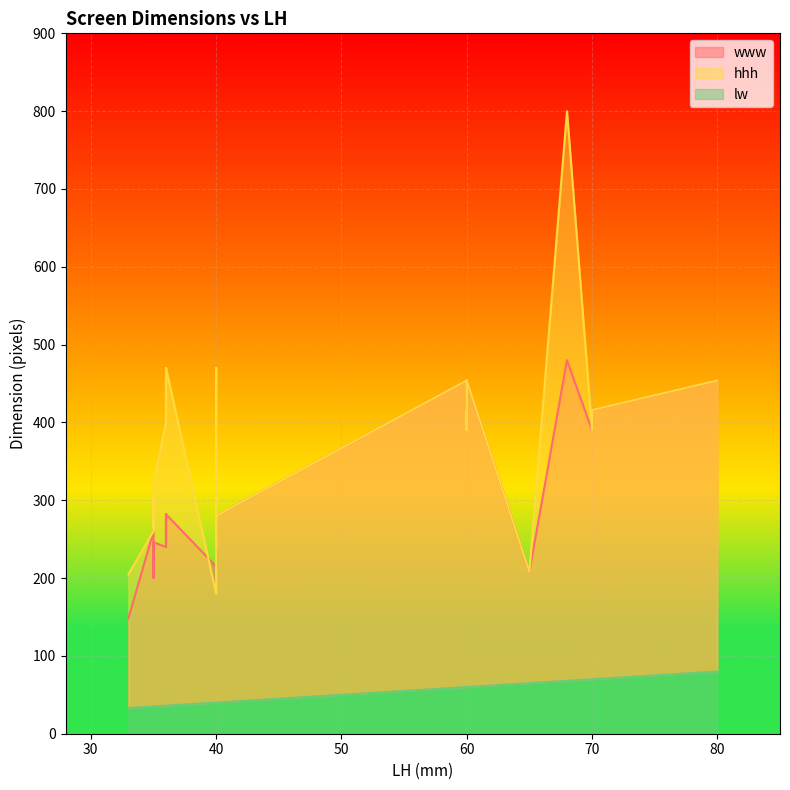

Is the value of www at 36 greater than the value of hhh at 17?

No